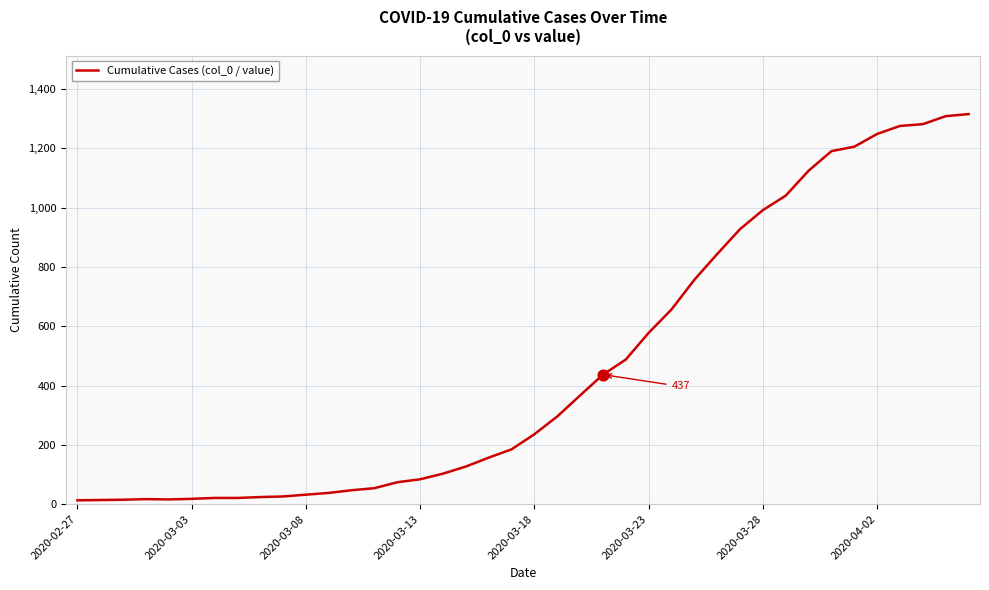

What is the difference between the maximum and minimum values?

1303